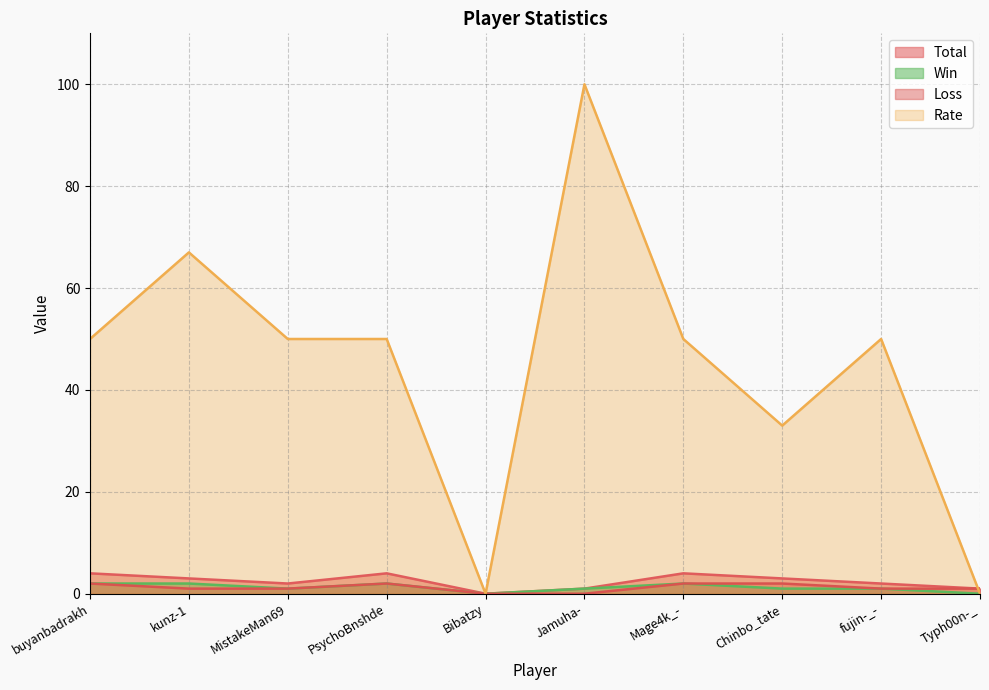

What is the sum of all Rate values?

450